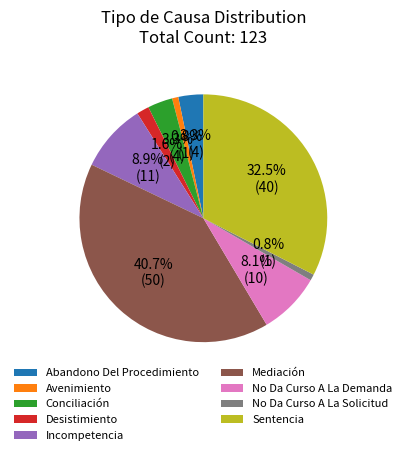

What portion of the pie excludes No Da Curso A La Demanda?

91.9%